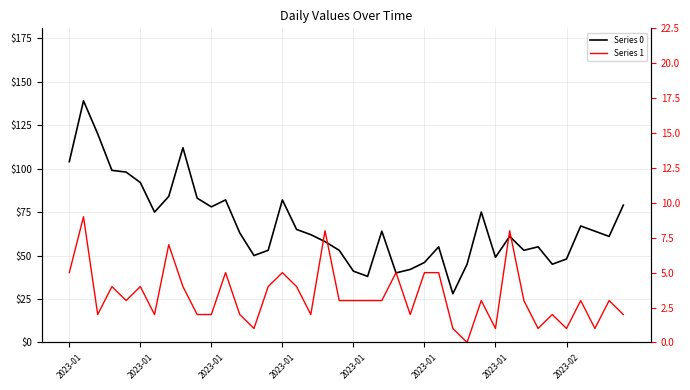

Which series has the largest total across all categories?

Series 0